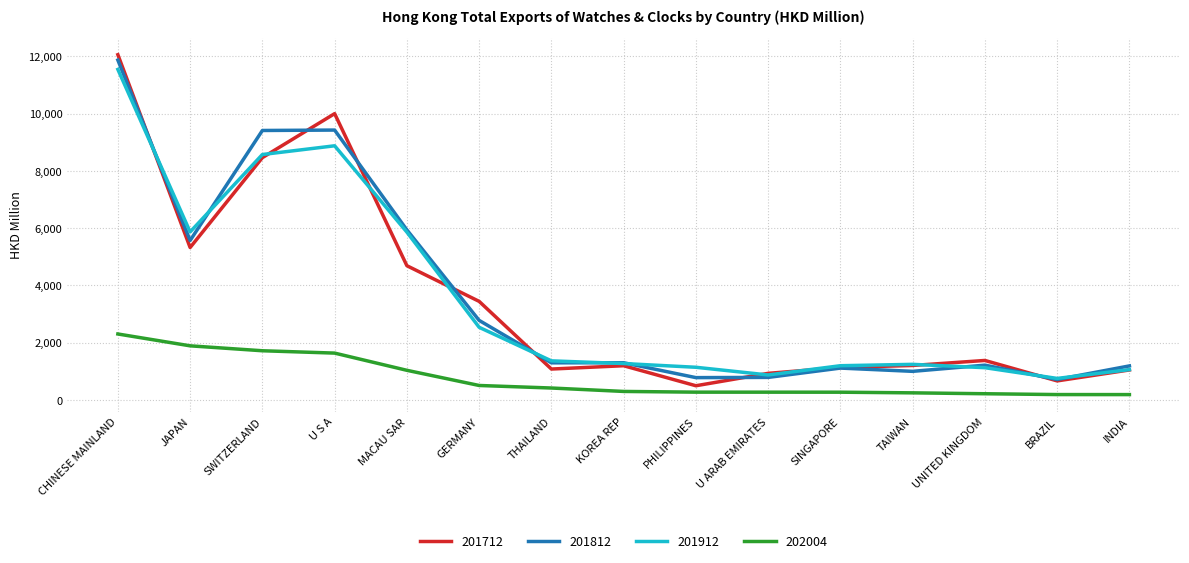

In 201712, how many points are lower than both neighbors (excluding endpoints)?

4